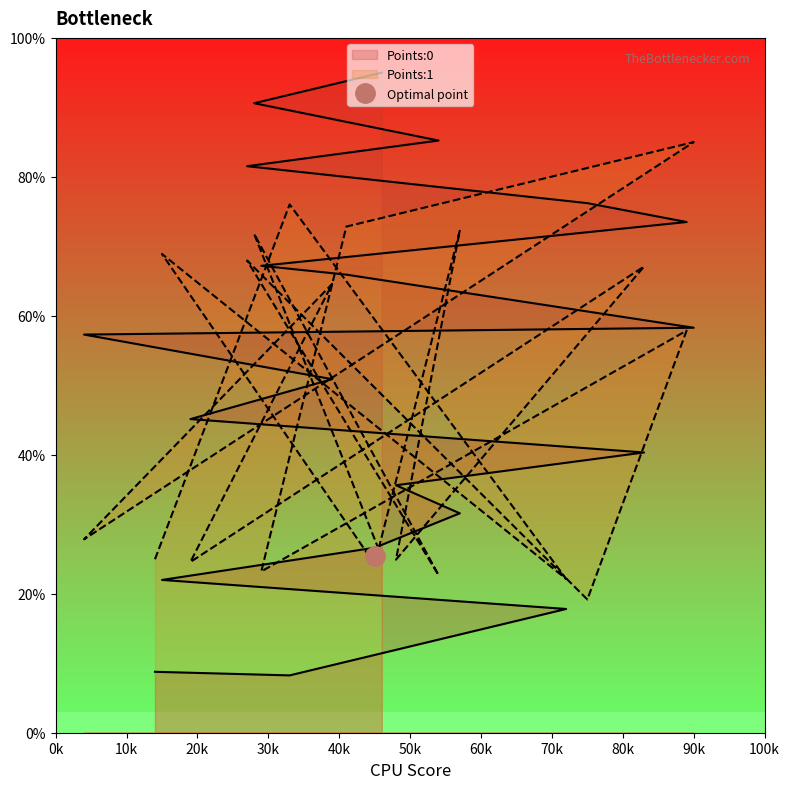

What is the total value across all series at 45?

50.9